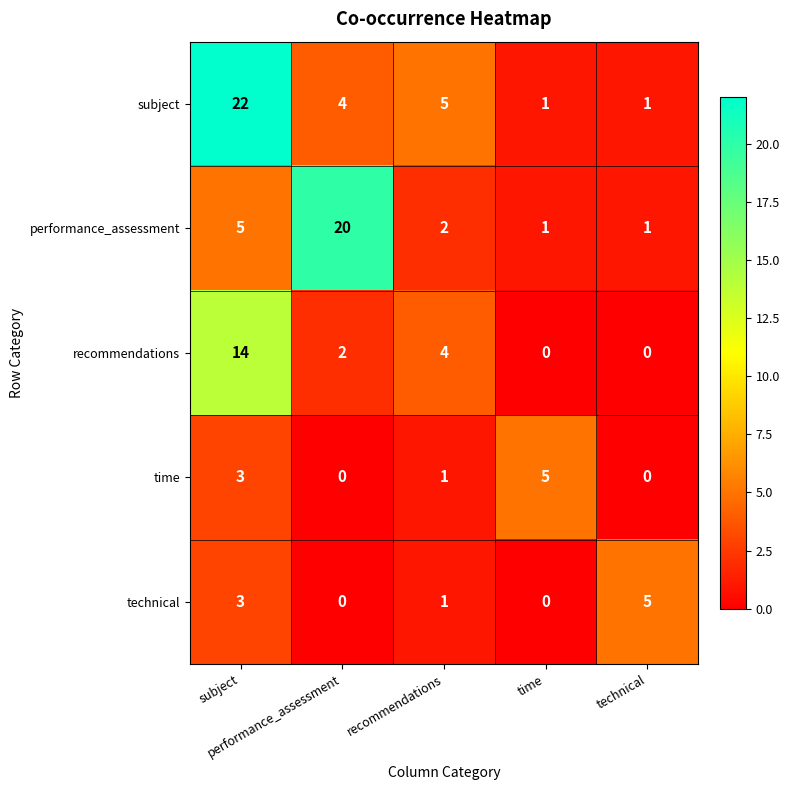

Count the number of data series in this chart.

5